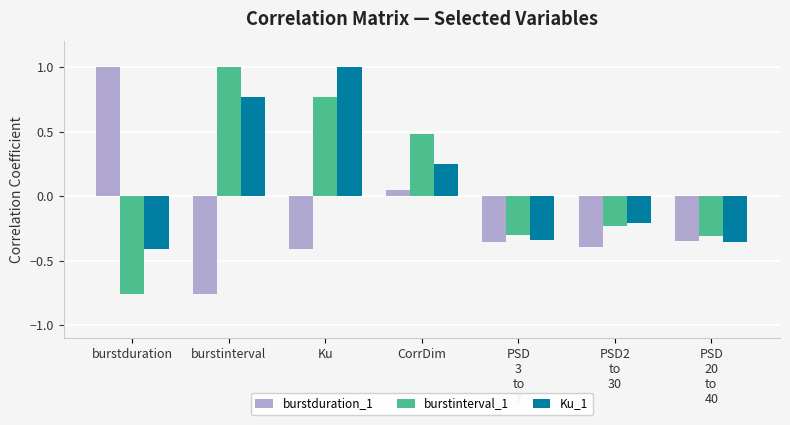

What is the difference between the burstduration_1 values at PSD
20
to
40 and Ku?

0.1